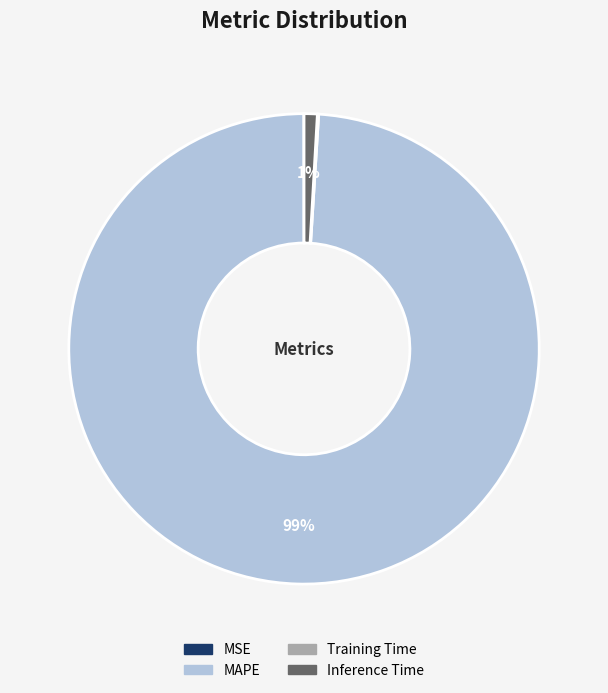

What percentage is the MAPE slice, to the nearest percent?

99%